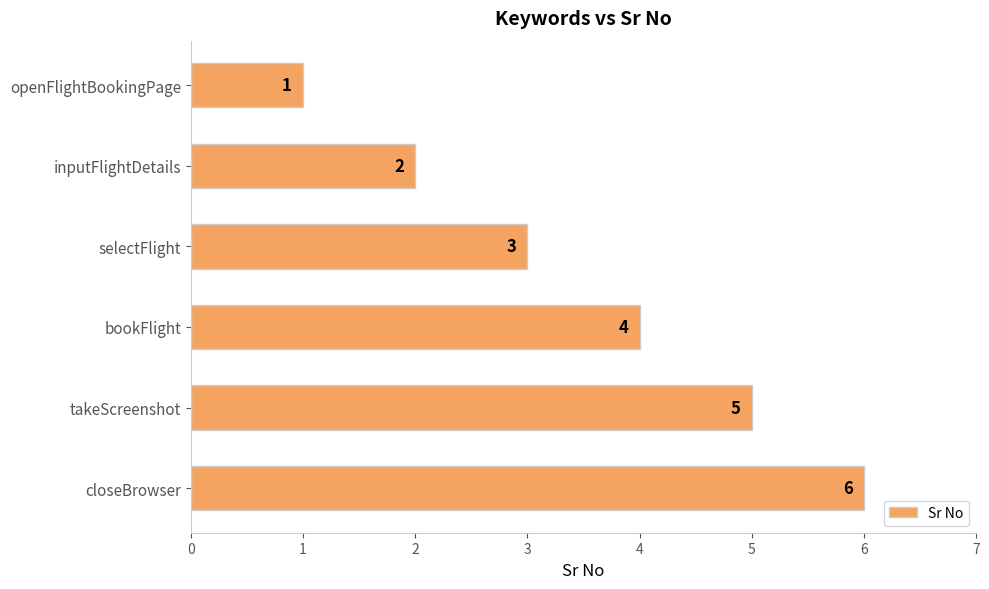

What is the minimum value shown in the chart?

1